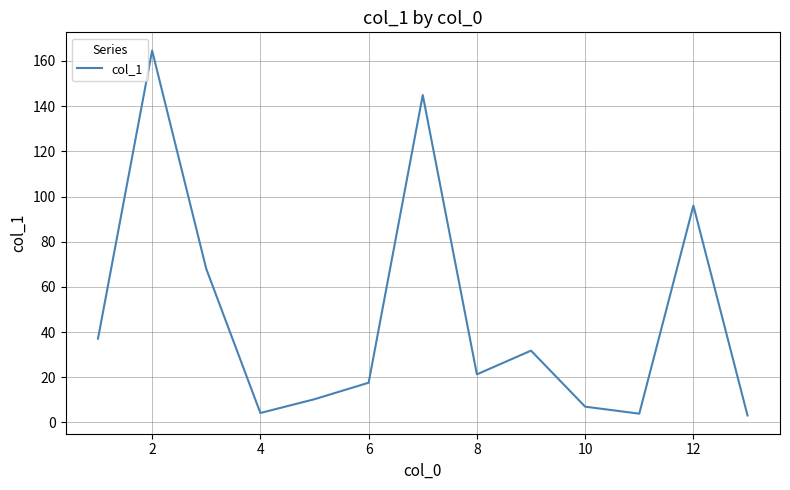

Is this an area chart (filled region under the line)?

No